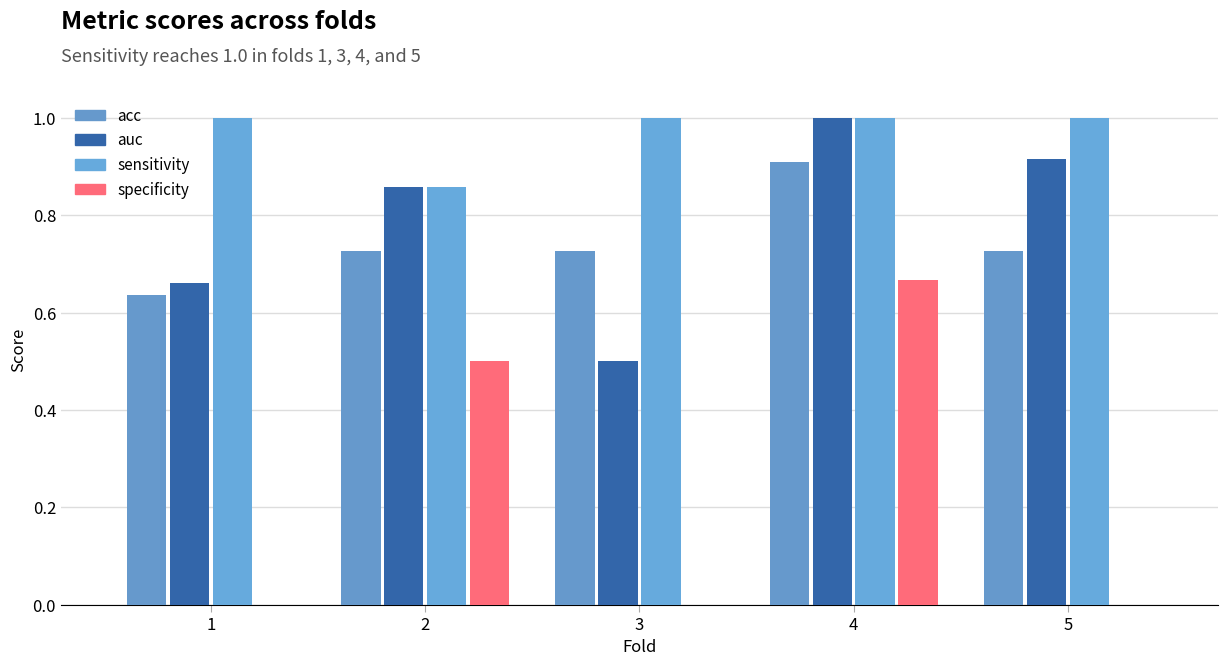

Which label corresponds to the smallest value in the chart?

1